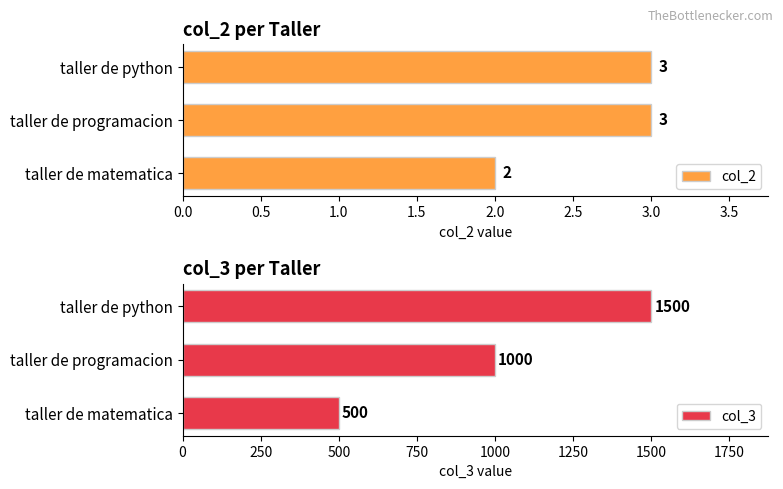

True or false: col_2 has a value of 2 at taller de python.

False